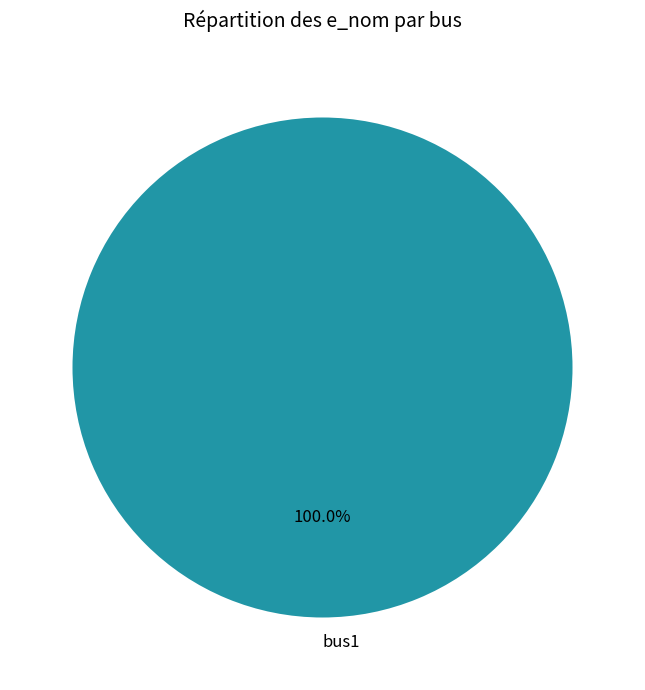

Does bus1 account for over 50% of the chart?

Yes